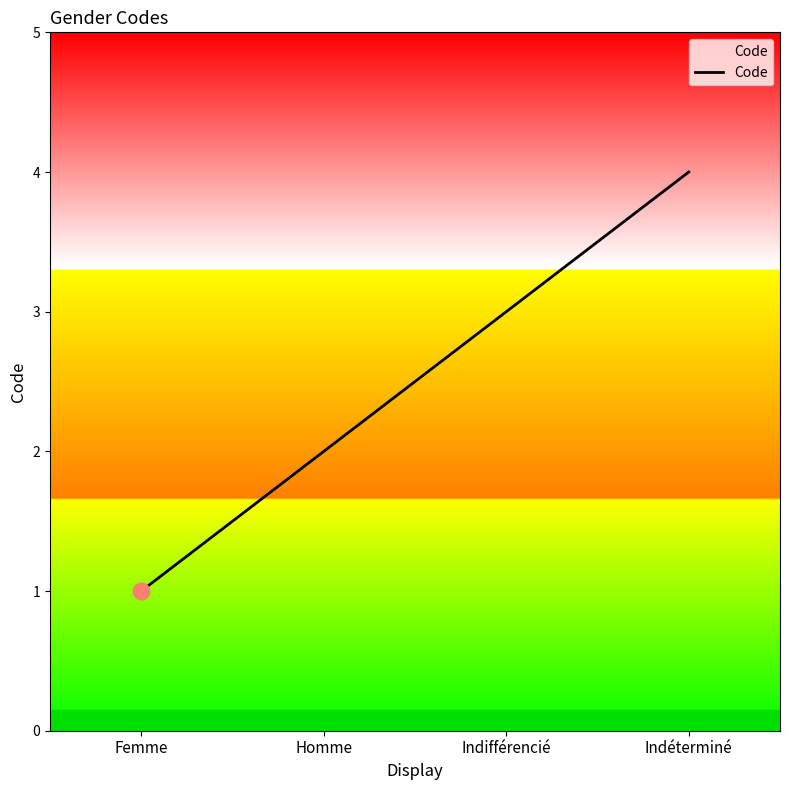

Reading left to right, list all the values displayed in this chart.

Femme=1	Homme=2	Indifférencié=3	Indéterminé=4